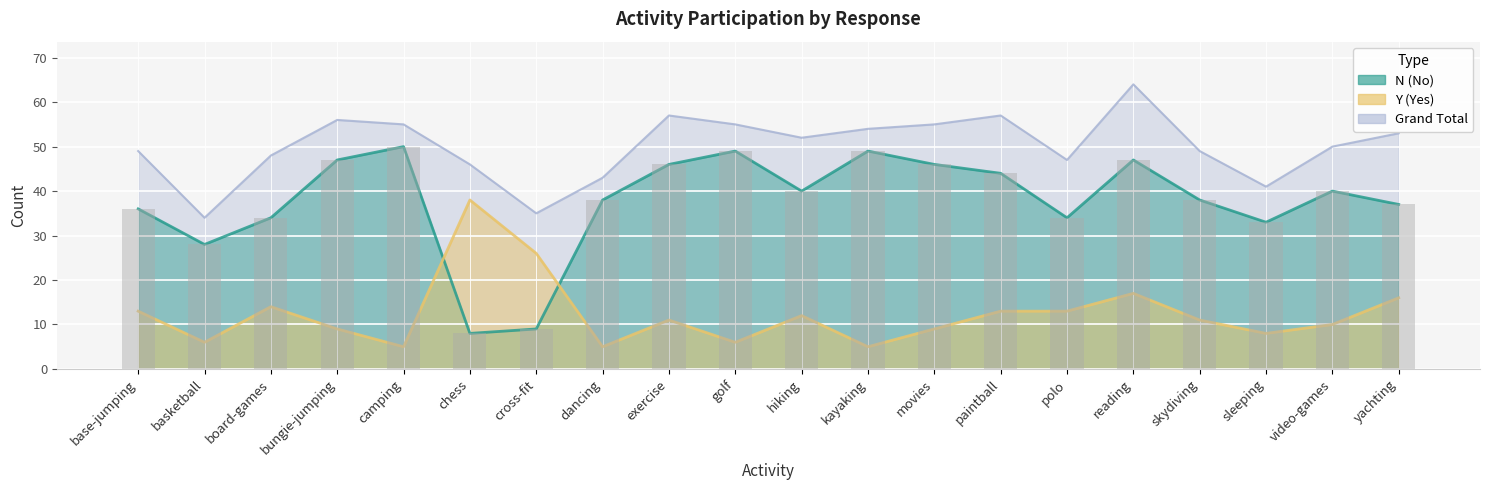

Rank the series at reading from lowest to highest value.

Y (Yes), N (No), Grand Total